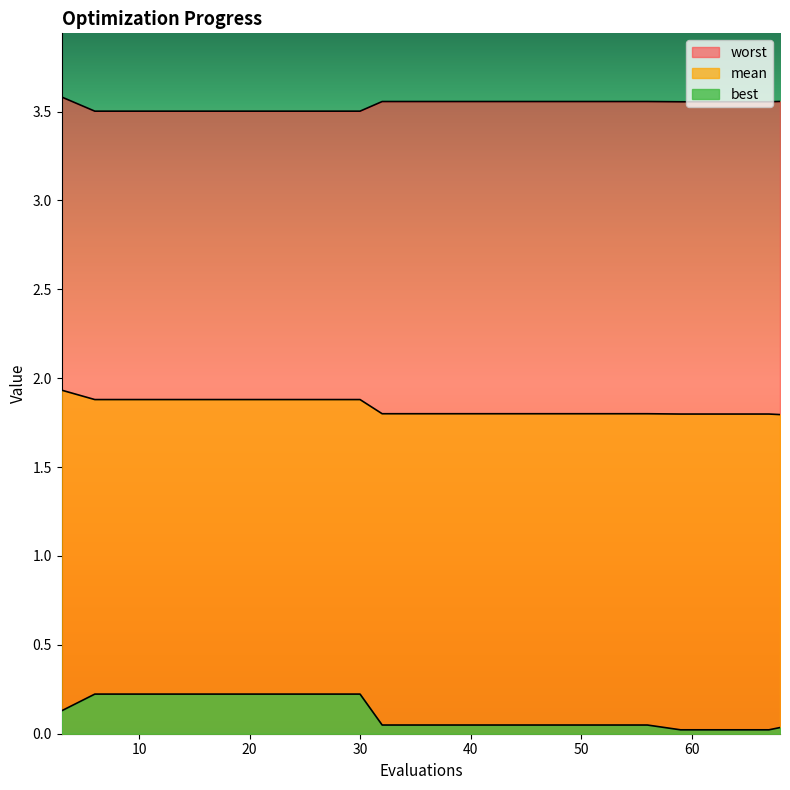

At 40, list the series in order from largest to smallest.

worst, mean, best